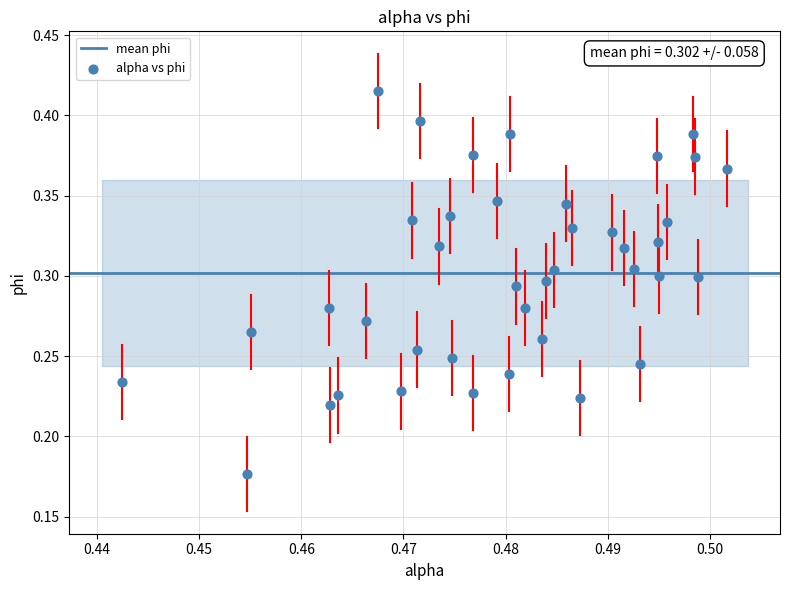

How many data points are displayed?

40